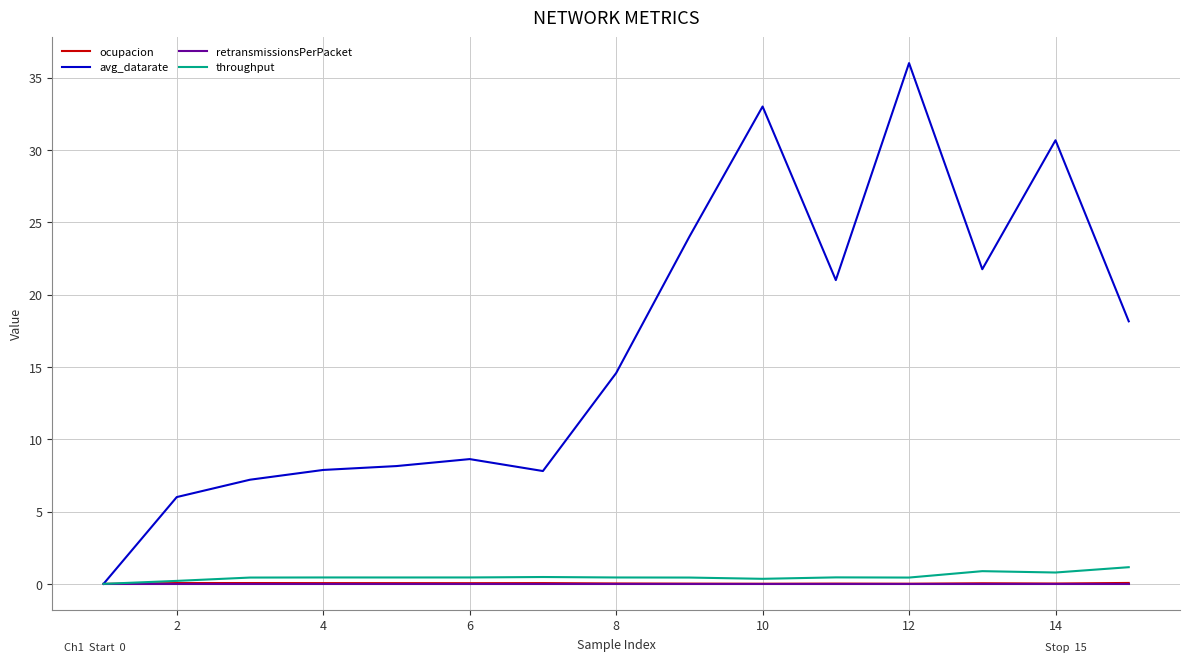

Which series has the largest total across all categories?

avg_datarate